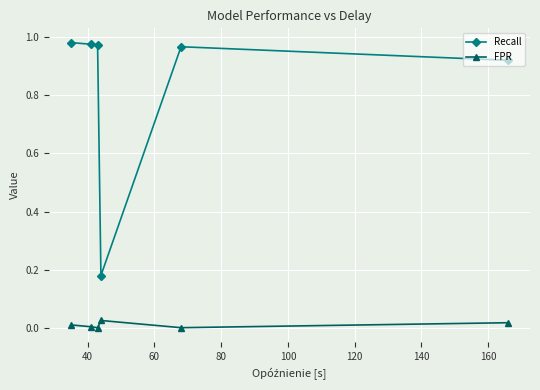

True or false: FPR has more than 0 interior local peaks.

True